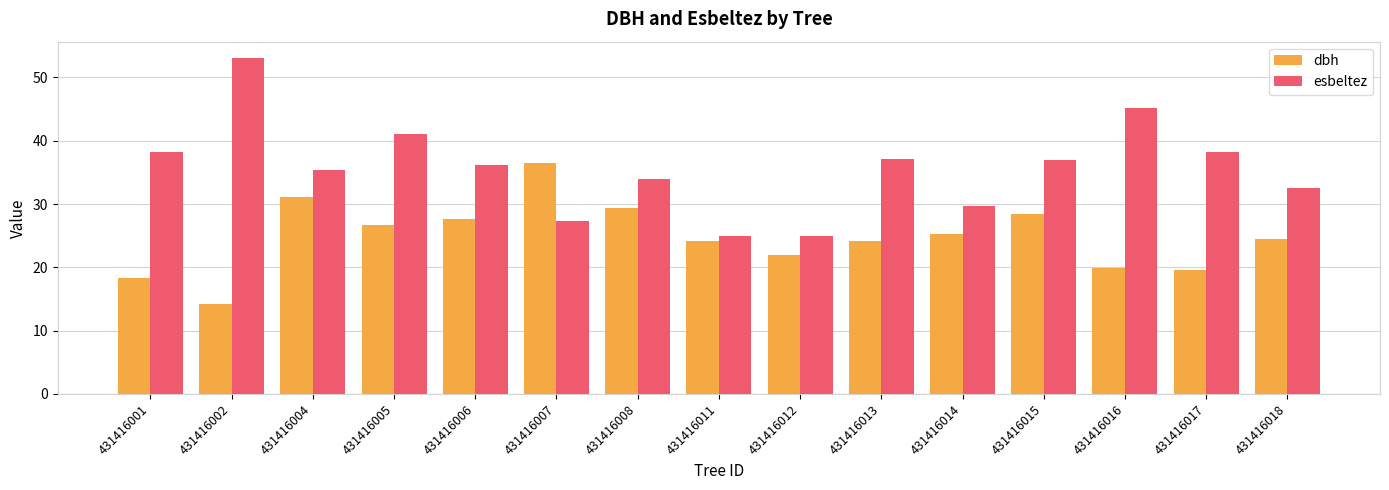

What is the average value of the dbh series?

24.8